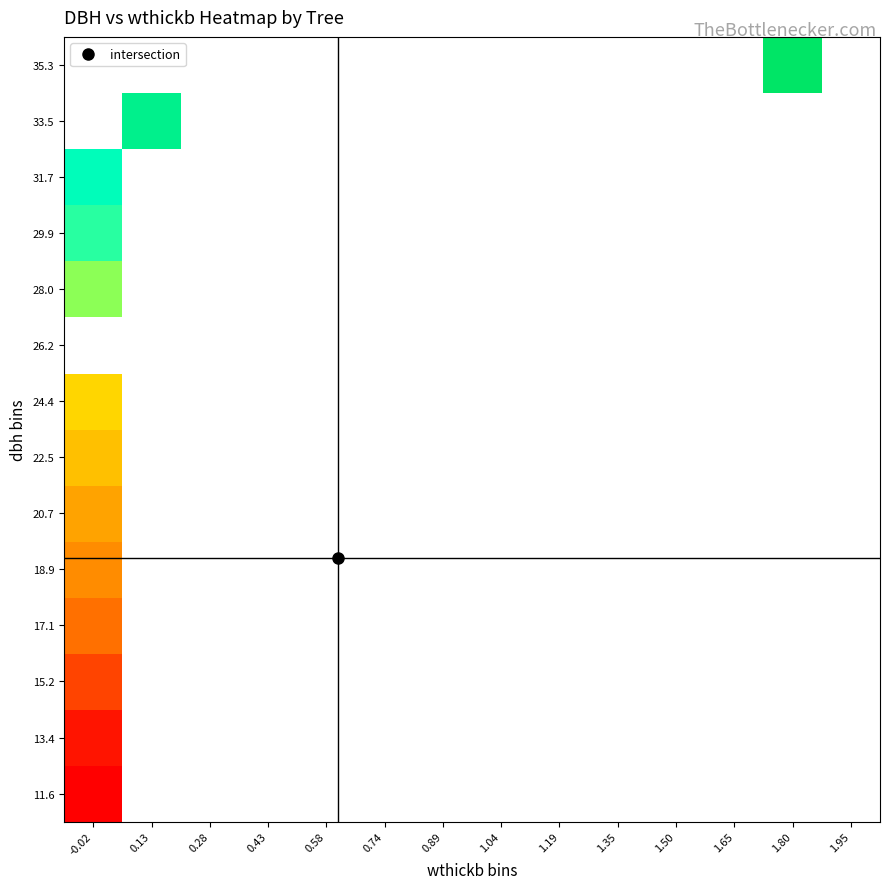

What is the greatest value displayed?

35.2